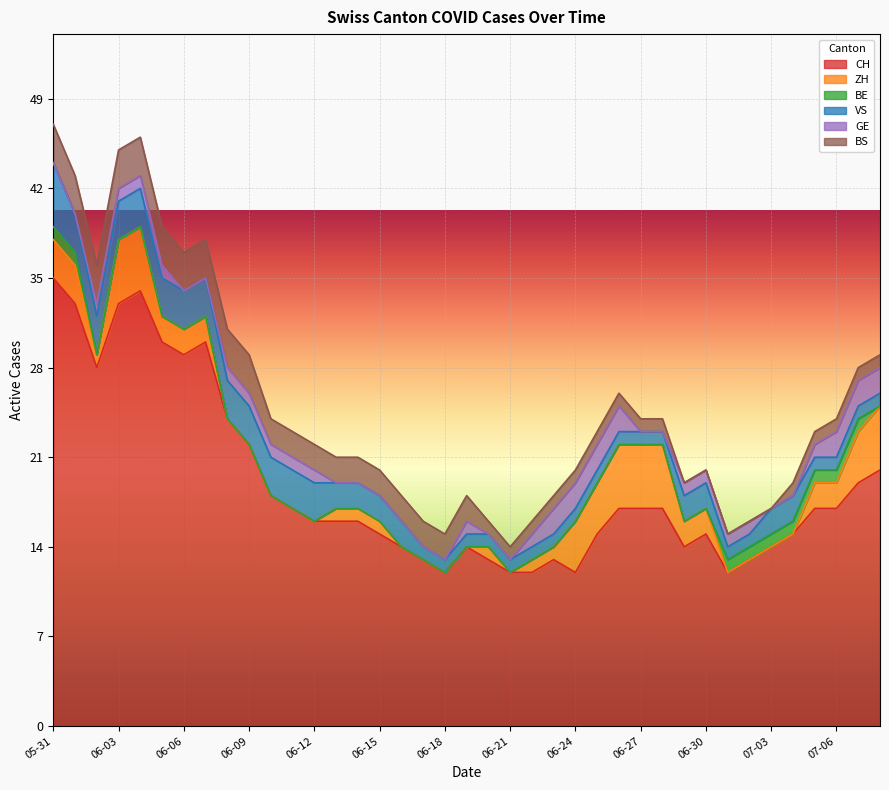

Is the value of BS at 2020-06-22 greater than the value of GE at 2020-05-31?

Yes